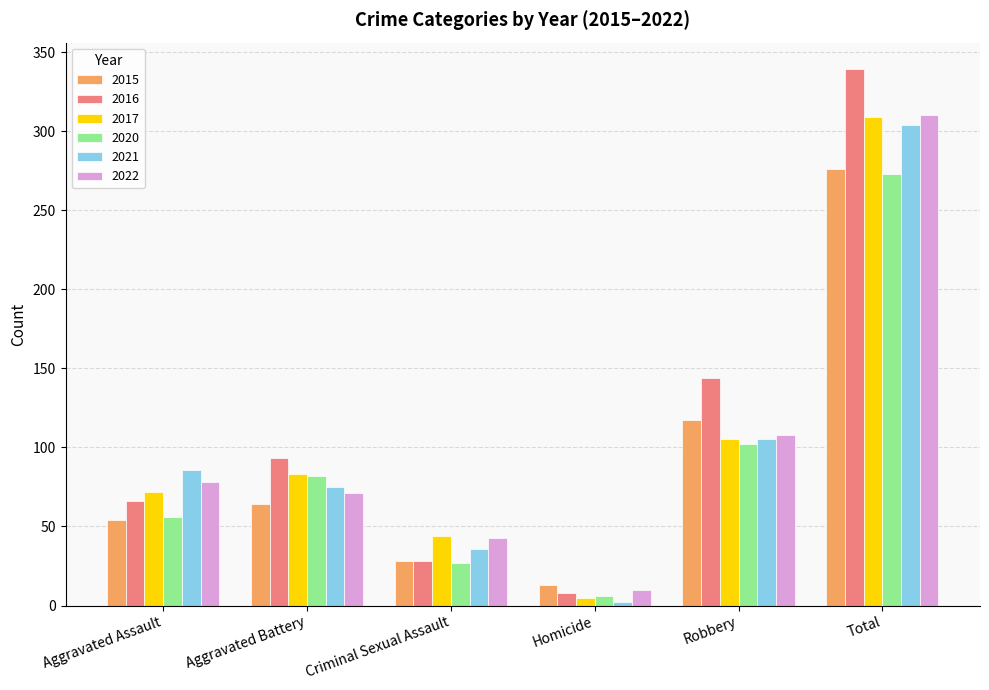

What is the label of the 2nd bar from the left?

Aggravated Battery